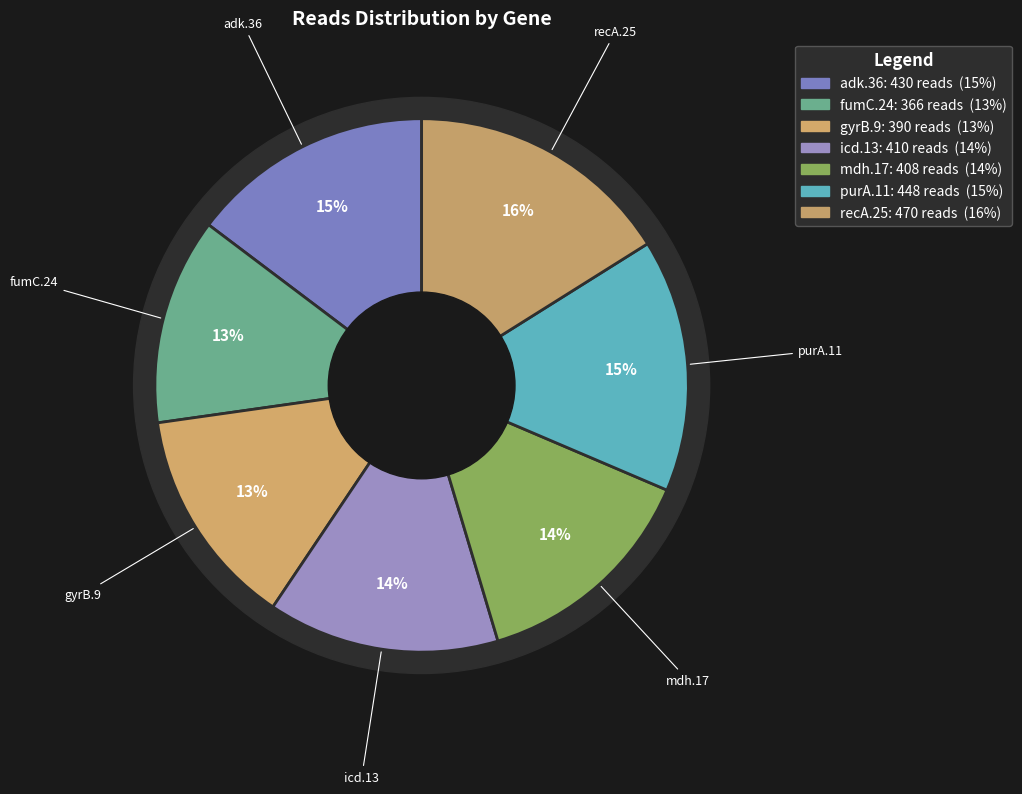

What is the smallest slice in the pie chart?

fumC.24